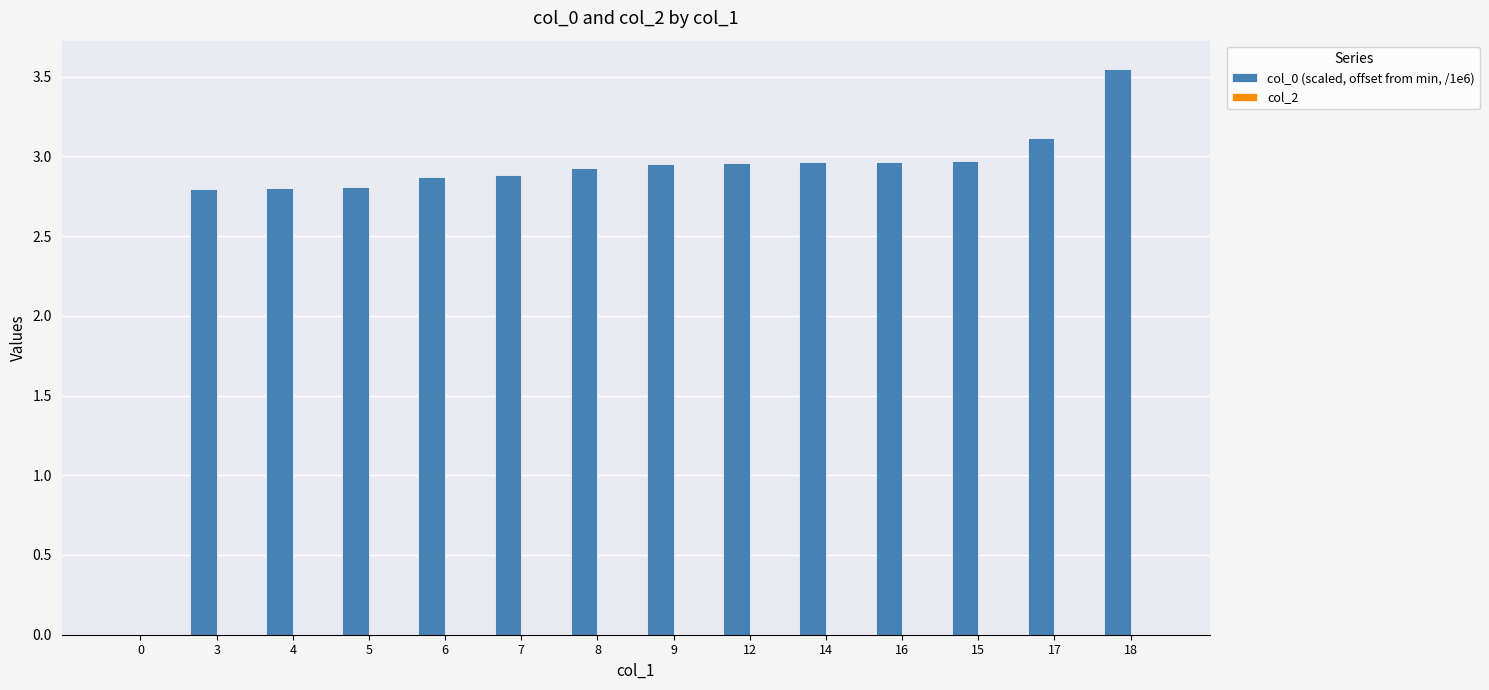

What is the sum of the values at 18 and 3?

6.3